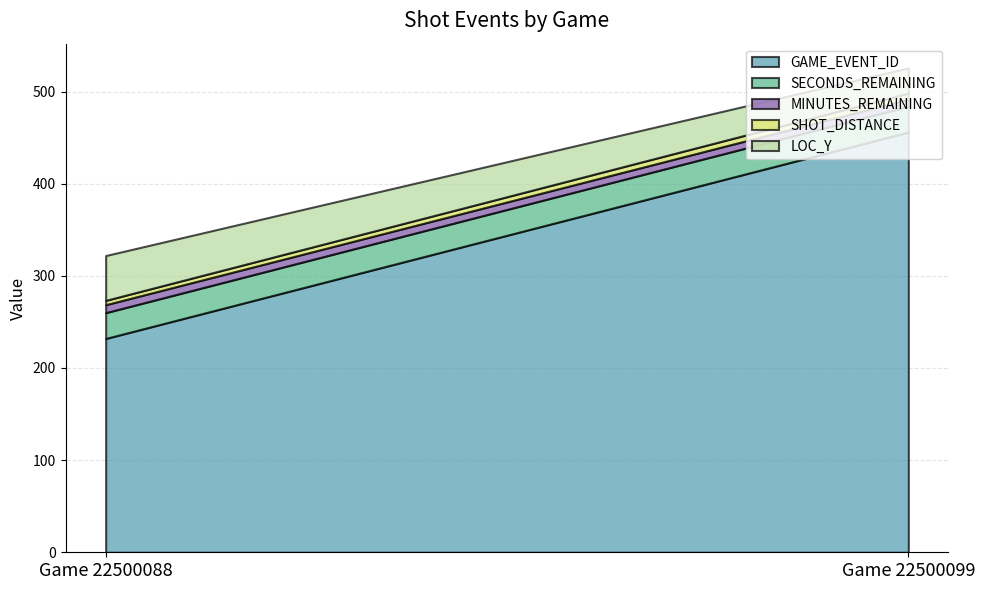

What is the minimum value for GAME_EVENT_ID?

232.0